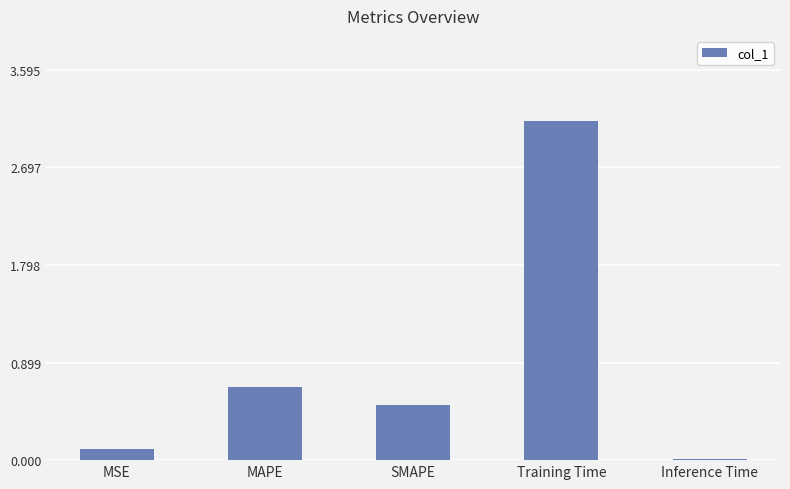

At which category does the chart reach its peak across all series?

Training Time